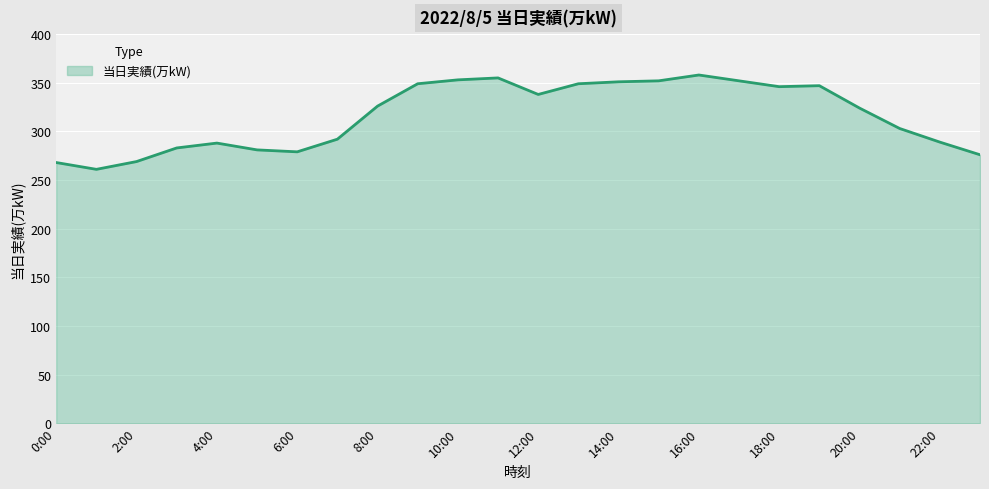

What is the maximum value shown in the chart?

358